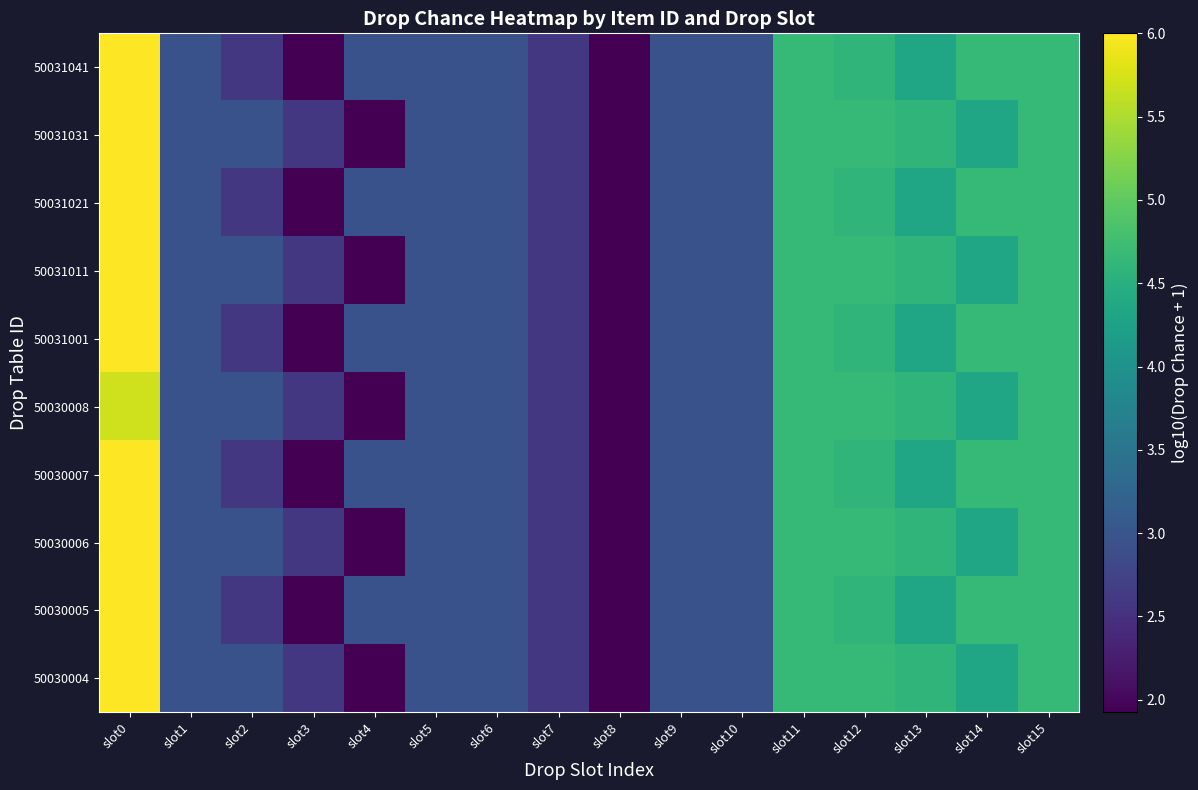

Reading left to right, list all the values displayed in this chart.

50030004: slot0=6.0	slot1=3.0	slot2=3.0	slot3=2.6	slot4=1.9	slot5=3.0	slot6=3.0	slot7=2.6	slot8=1.9	slot9=3.0	slot10=3.0	slot11=4.7	slot12=4.7	slot13=4.6	slot14=4.3	slot15=4.7
50030005: slot0=6.0	slot1=3.0	slot2=2.6	slot3=1.9	slot4=3.0	slot5=3.0	slot6=3.0	slot7=2.6	slot8=1.9	slot9=3.0	slot10=3.0	slot11=4.7	slot12=4.6	slot13=4.3	slot14=4.7	slot15=4.7
50030006: slot0=6.0	slot1=3.0	slot2=3.0	slot3=2.6	slot4=1.9	slot5=3.0	slot6=3.0	slot7=2.6	slot8=1.9	slot9=3.0	slot10=3.0	slot11=4.7	slot12=4.7	slot13=4.6	slot14=4.3	slot15=4.7
50030007: slot0=6.0	slot1=3.0	slot2=2.6	slot3=1.9	slot4=3.0	slot5=3.0	slot6=3.0	slot7=2.6	slot8=1.9	slot9=3.0	slot10=3.0	slot11=4.7	slot12=4.6	slot13=4.3	slot14=4.7	slot15=4.7
50030008: slot0=5.7	slot1=3.0	slot2=3.0	slot3=2.6	slot4=1.9	slot5=3.0	slot6=3.0	slot7=2.6	slot8=1.9	slot9=3.0	slot10=3.0	slot11=4.7	slot12=4.7	slot13=4.6	slot14=4.3	slot15=4.7
50031001: slot0=6.0	slot1=3.0	slot2=2.6	slot3=1.9	slot4=3.0	slot5=3.0	slot6=3.0	slot7=2.6	slot8=1.9	slot9=3.0	slot10=3.0	slot11=4.7	slot12=4.6	slot13=4.3	slot14=4.7	slot15=4.7
50031011: slot0=6.0	slot1=3.0	slot2=3.0	slot3=2.6	slot4=1.9	slot5=3.0	slot6=3.0	slot7=2.6	slot8=1.9	slot9=3.0	slot10=3.0	slot11=4.7	slot12=4.7	slot13=4.6	slot14=4.3	slot15=4.7
50031021: slot0=6.0	slot1=3.0	slot2=2.6	slot3=1.9	slot4=3.0	slot5=3.0	slot6=3.0	slot7=2.6	slot8=1.9	slot9=3.0	slot10=3.0	slot11=4.7	slot12=4.6	slot13=4.3	slot14=4.7	slot15=4.7
50031031: slot0=6.0	slot1=3.0	slot2=3.0	slot3=2.6	slot4=1.9	slot5=3.0	slot6=3.0	slot7=2.6	slot8=1.9	slot9=3.0	slot10=3.0	slot11=4.7	slot12=4.7	slot13=4.6	slot14=4.3	slot15=4.7
50031041: slot0=6.0	slot1=3.0	slot2=2.6	slot3=1.9	slot4=3.0	slot5=3.0	slot6=3.0	slot7=2.6	slot8=1.9	slot9=3.0	slot10=3.0	slot11=4.7	slot12=4.6	slot13=4.3	slot14=4.7	slot15=4.7